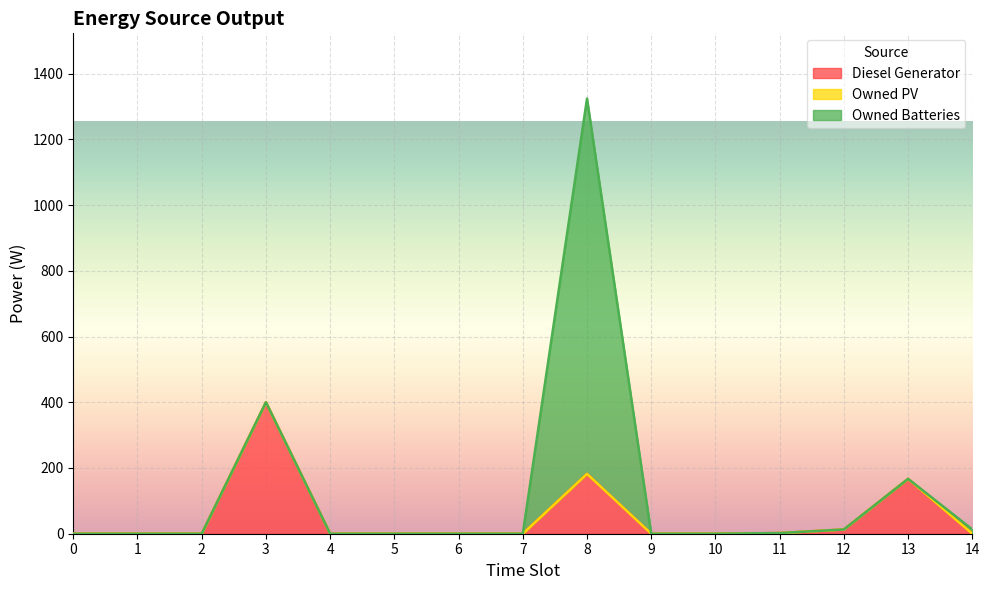

True or false: Owned PV and Diesel Generator cross at least once.

False